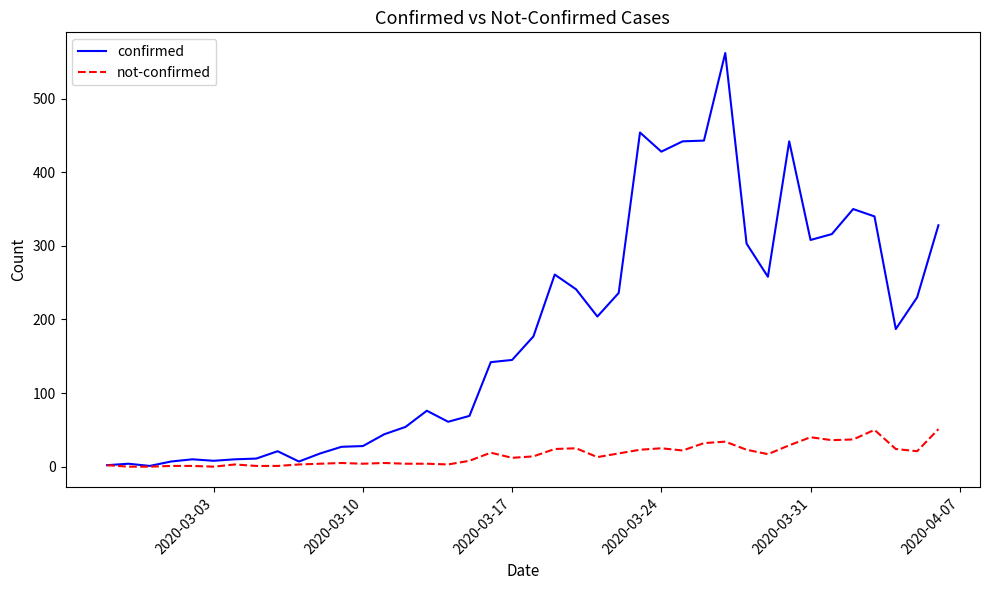

Which series has the widest spread of values?

confirmed